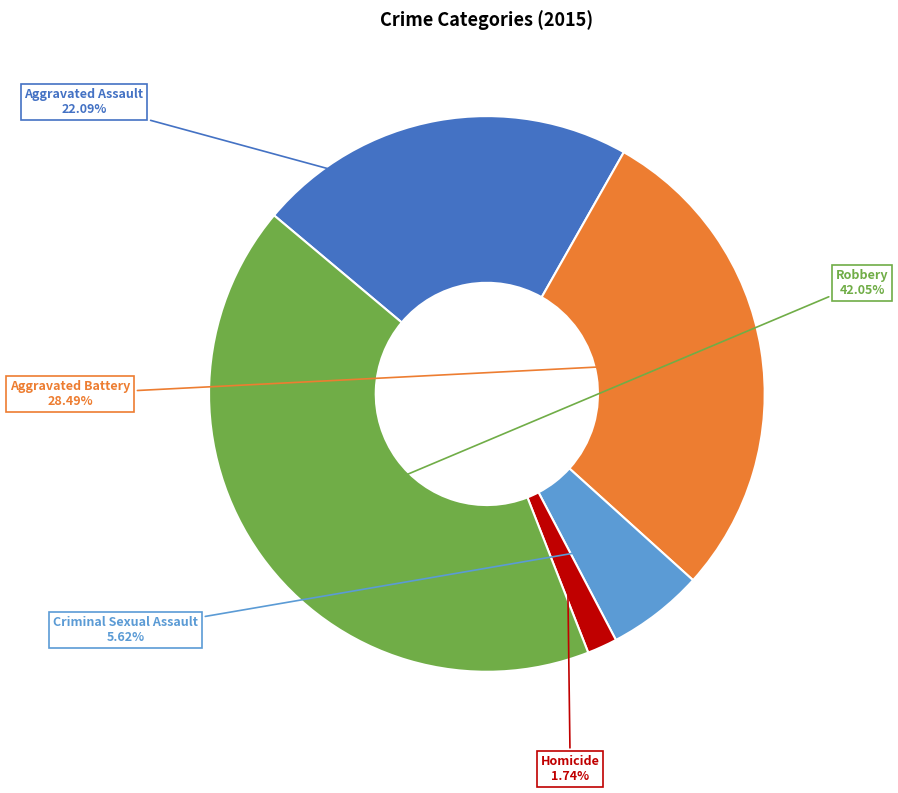

How much of the chart is everything except Criminal Sexual Assault?

94.4%